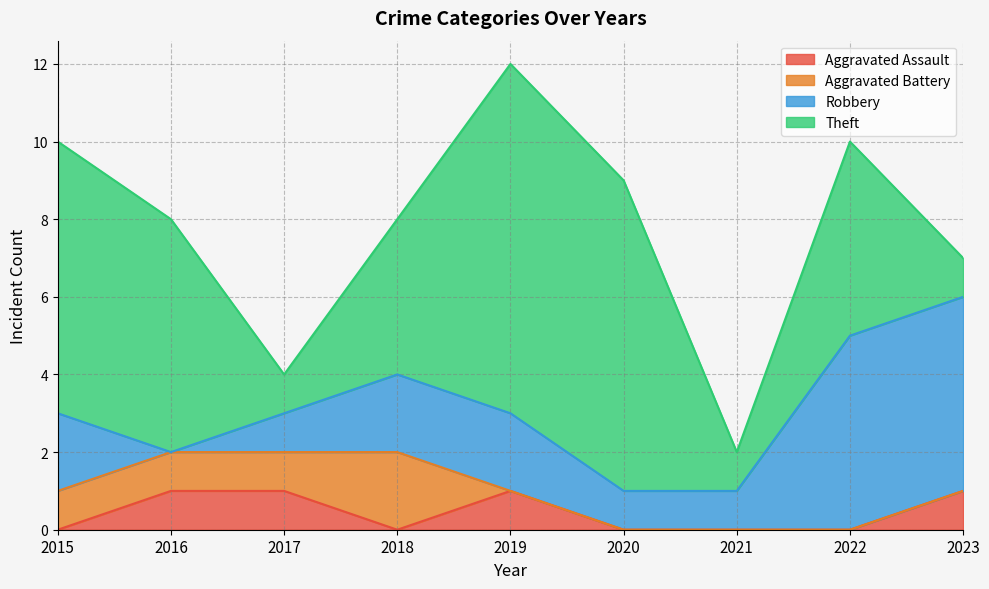

Reading right to left, list all the values displayed in this chart.

Aggravated Assault: 2023=1	2022=0	2021=0	2020=0	2019=1	2018=0	2017=1	2016=1	2015=0
Aggravated Battery: 2023=0	2022=0	2021=0	2020=0	2019=0	2018=2	2017=1	2016=1	2015=1
Robbery: 2023=5	2022=5	2021=1	2020=1	2019=2	2018=2	2017=1	2016=0	2015=2
Theft: 2023=1	2022=5	2021=1	2020=8	2019=9	2018=4	2017=1	2016=6	2015=7